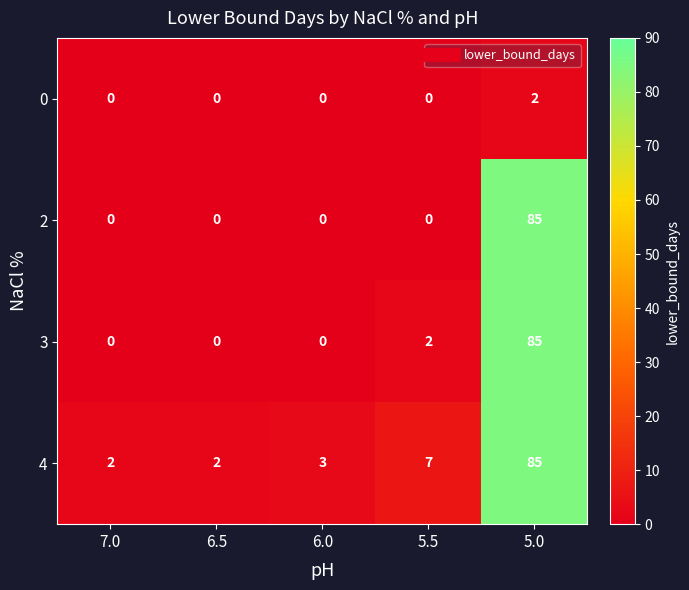

Which series changed the most between 6.0 and 5.5?

4